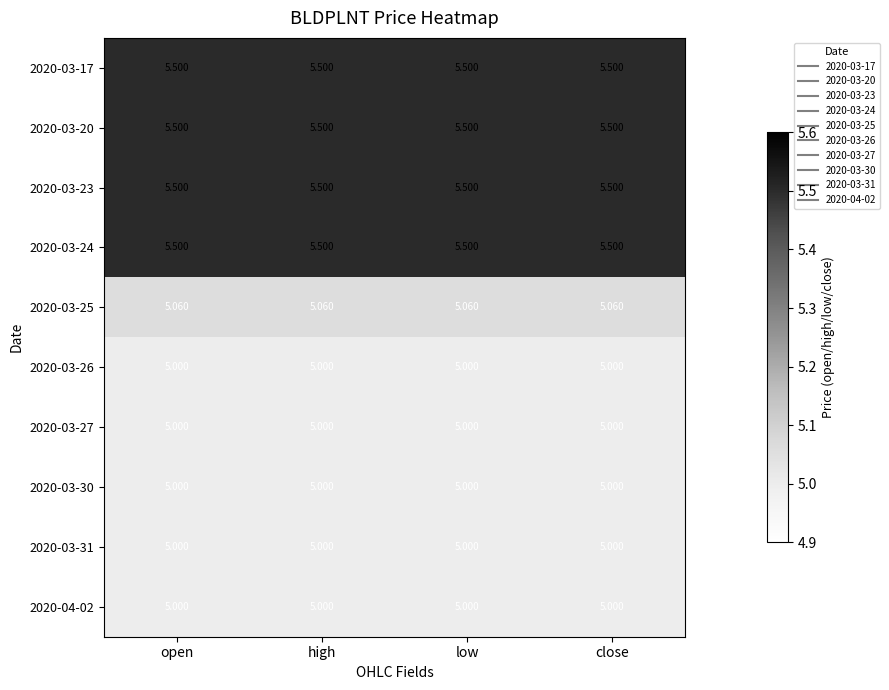

Is the value of 2020-04-02 at close greater than the value of 2020-03-24 at high?

No